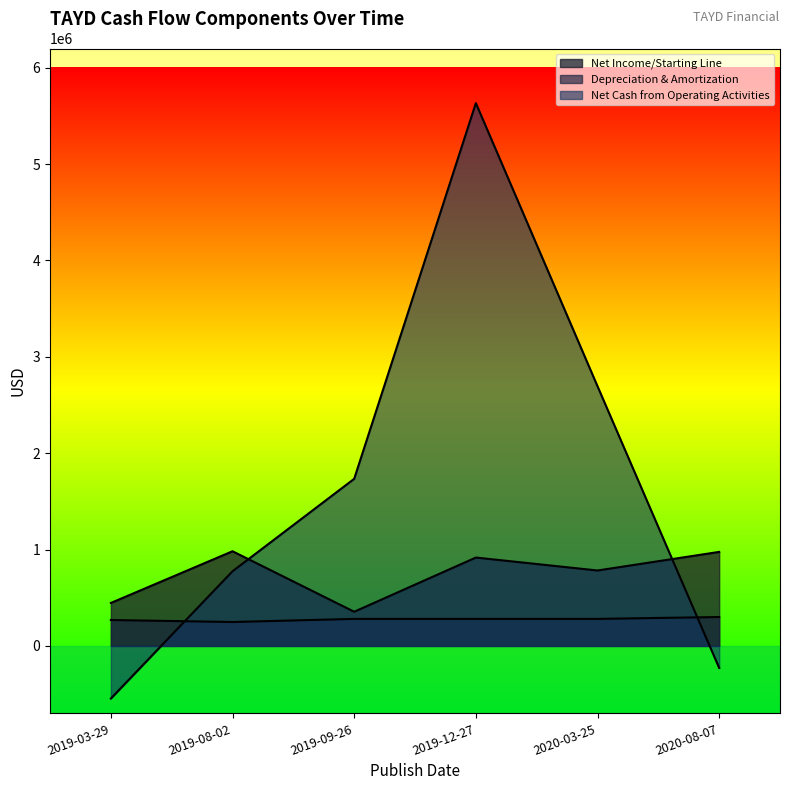

In Net Cash from Operating Activities, how many points are higher than both neighbors (excluding endpoints)?

1